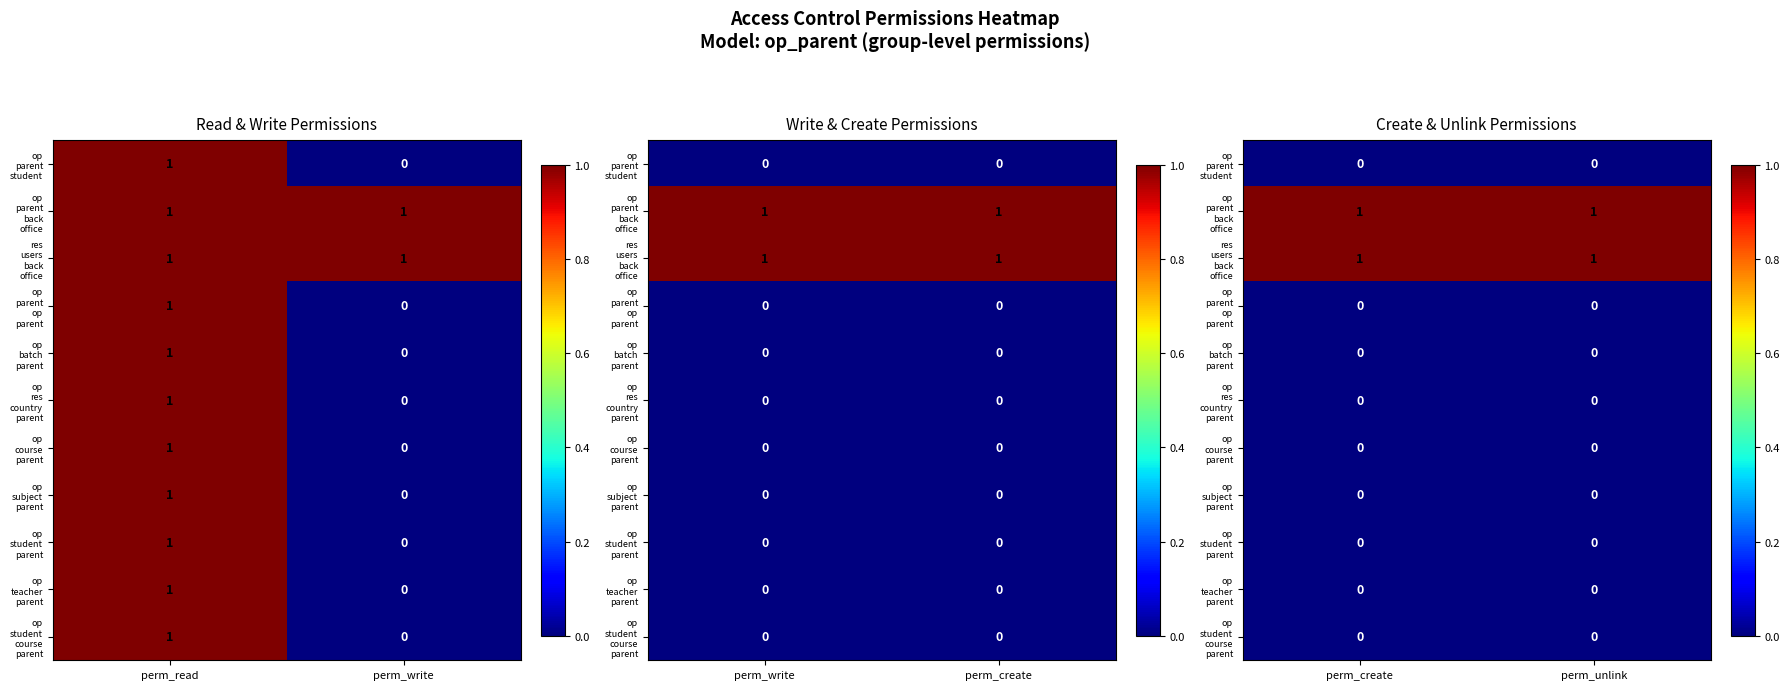

The value of res users back office at perm_create is 1. True or false?

True